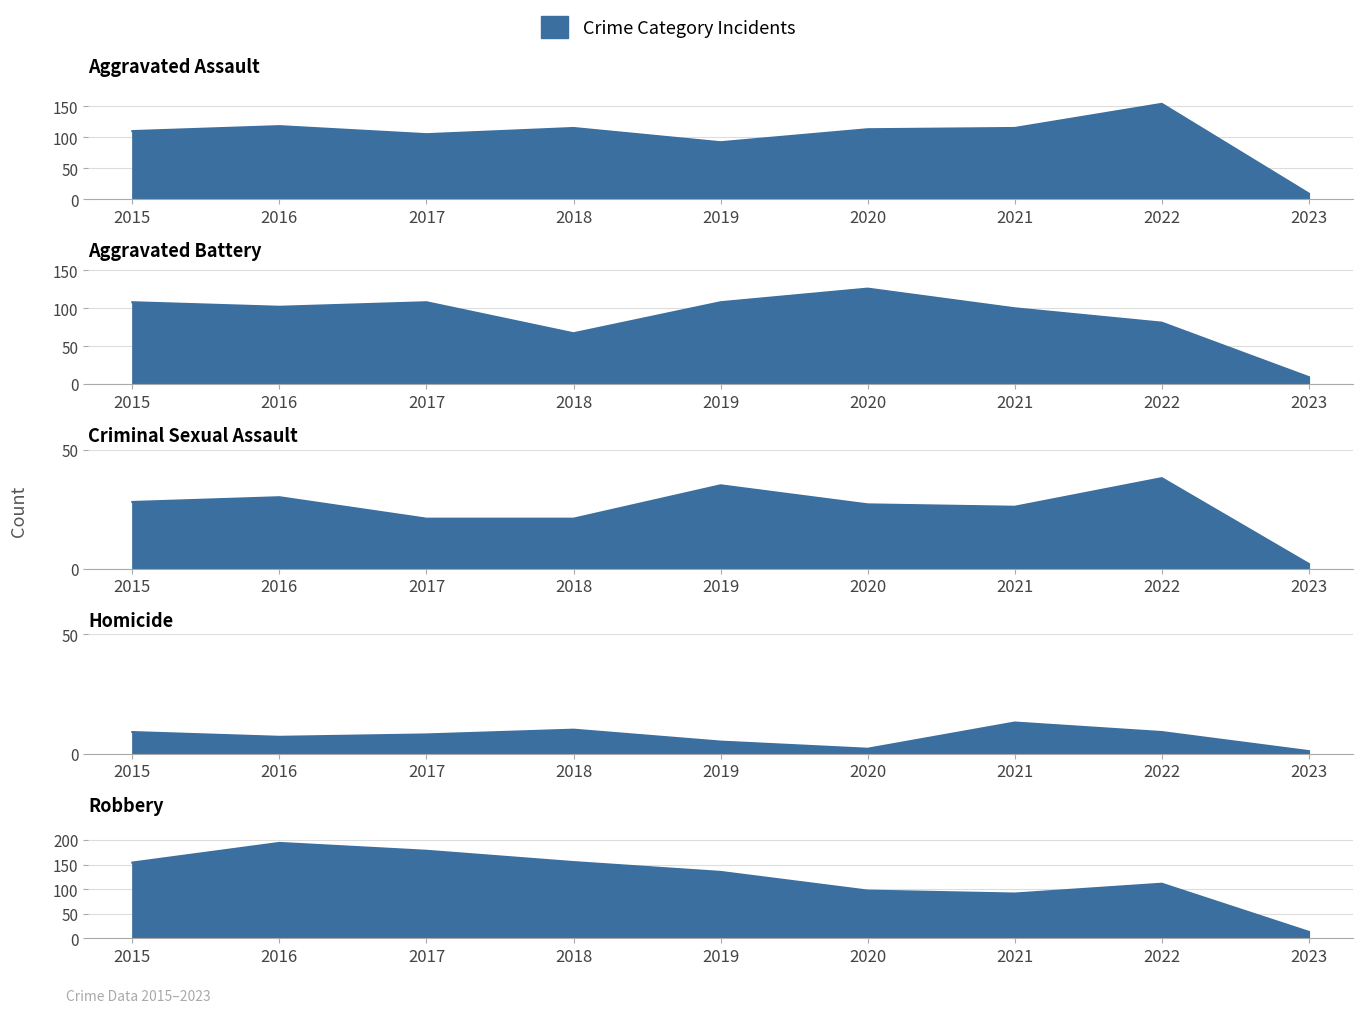

True or false: Criminal Sexual Assault and Homicide intersect in this chart.

False